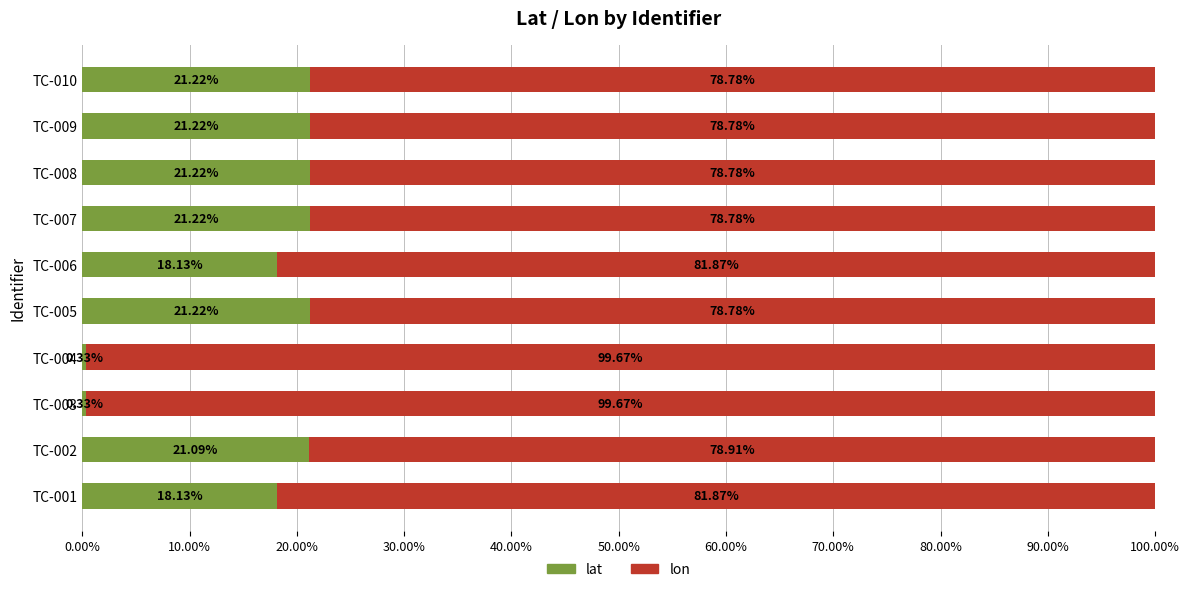

What is the difference between the second highest and minimum values in the lat series?

20.9